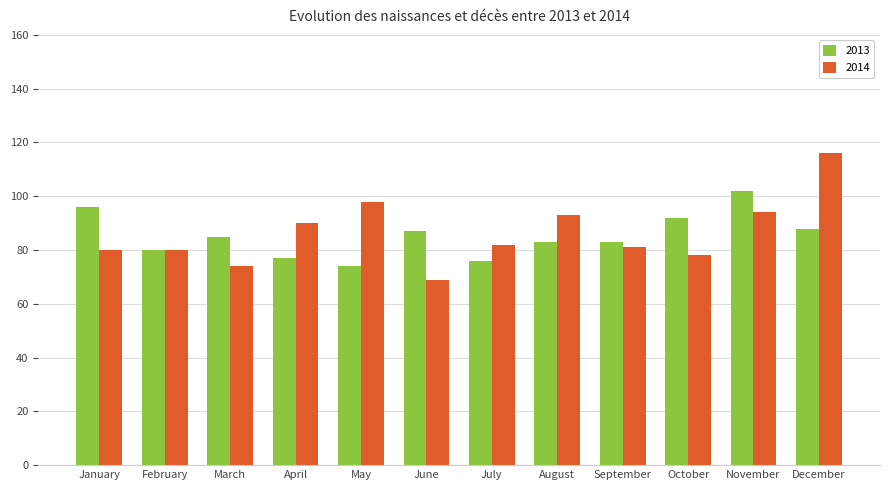

True or false: 2013 has a value of 120 at August.

False